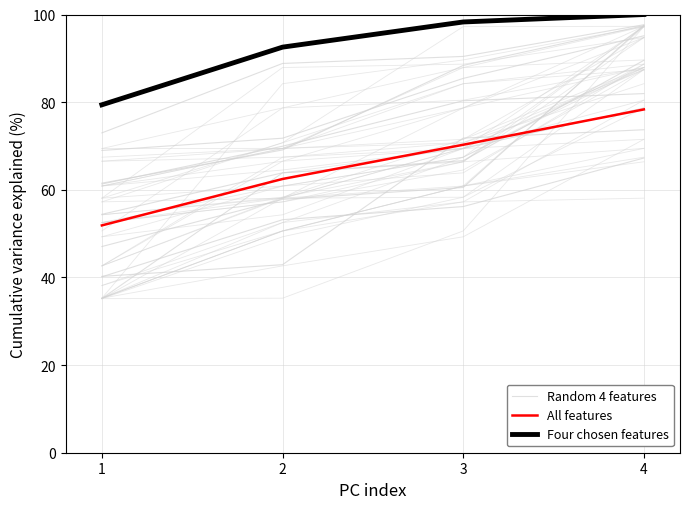

How many data points in Random 4 features are less than 60?

2